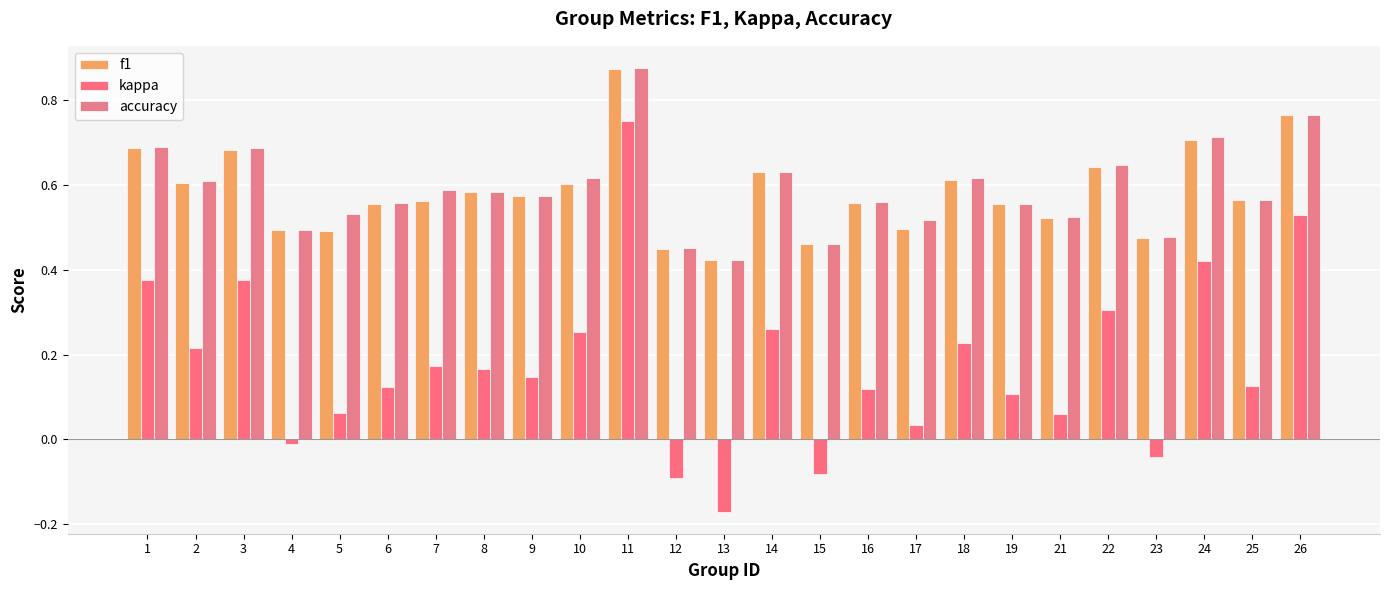

Reading left to right, what are all the values shown in this chart?

f1: 0.7	0.6	0.7	0.5	0.5	0.6	0.6	0.6	0.6	0.6	0.9	0.4	0.4	0.6	0.5	0.6	0.5	0.6	0.6	0.5	0.6	0.5	0.7	0.6	0.8
kappa: 0.4	0.2	0.4	-0.0	0.1	0.1	0.2	0.2	0.1	0.3	0.8	-0.1	-0.2	0.3	-0.1	0.1	0.0	0.2	0.1	0.1	0.3	-0.0	0.4	0.1	0.5
accuracy: 0.7	0.6	0.7	0.5	0.5	0.6	0.6	0.6	0.6	0.6	0.9	0.5	0.4	0.6	0.5	0.6	0.5	0.6	0.6	0.5	0.6	0.5	0.7	0.6	0.8